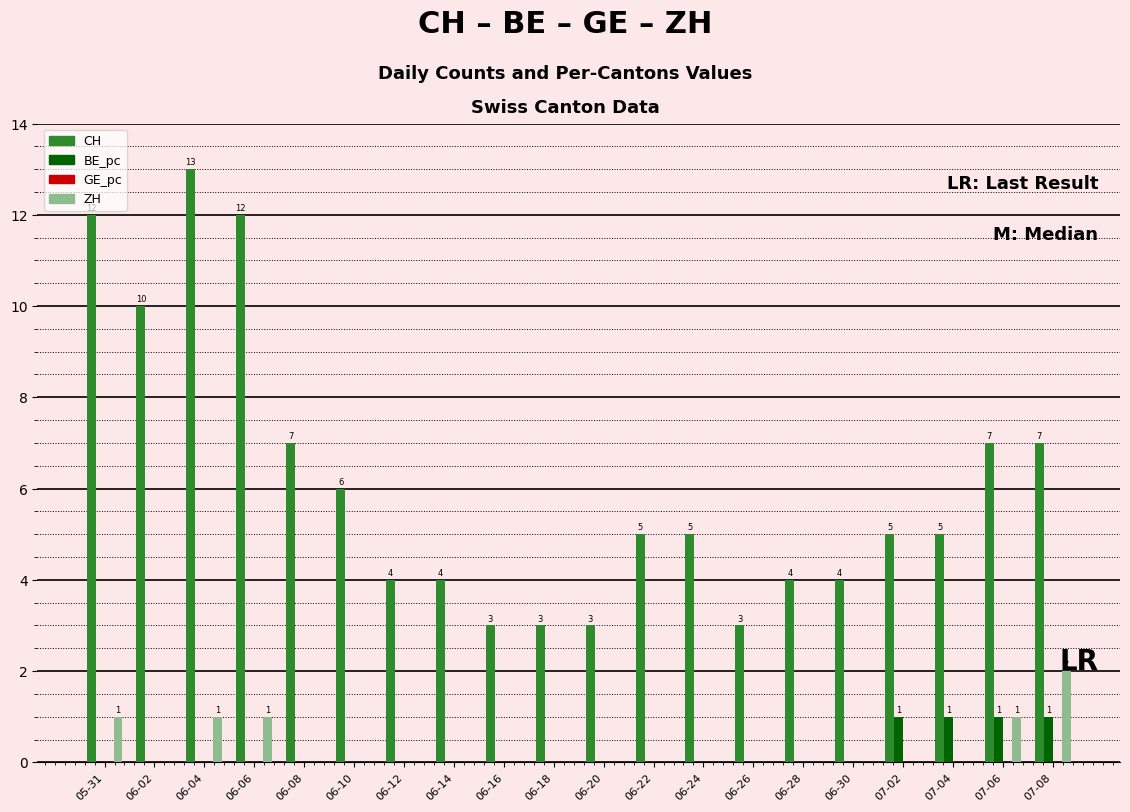

Which series changed the most between 06-24 and 06-26?

CH